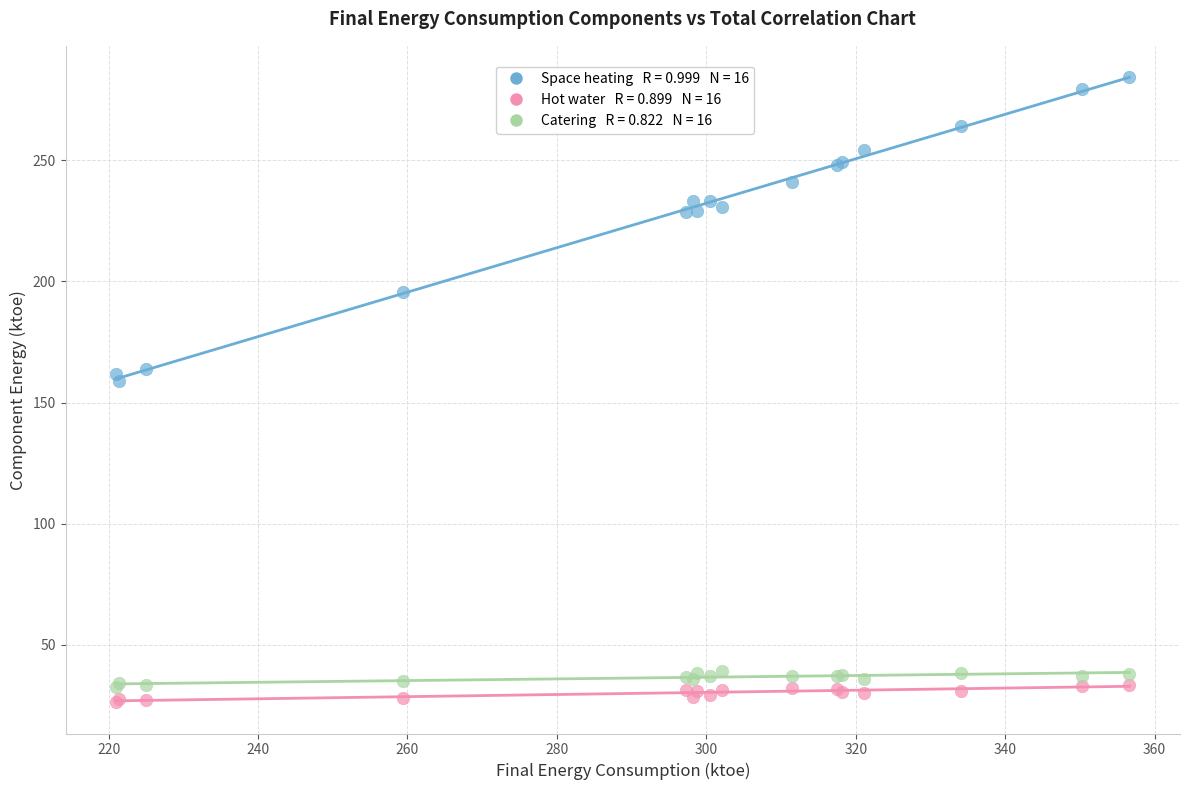

Across all series, what Y value is closest to 155?

158.9